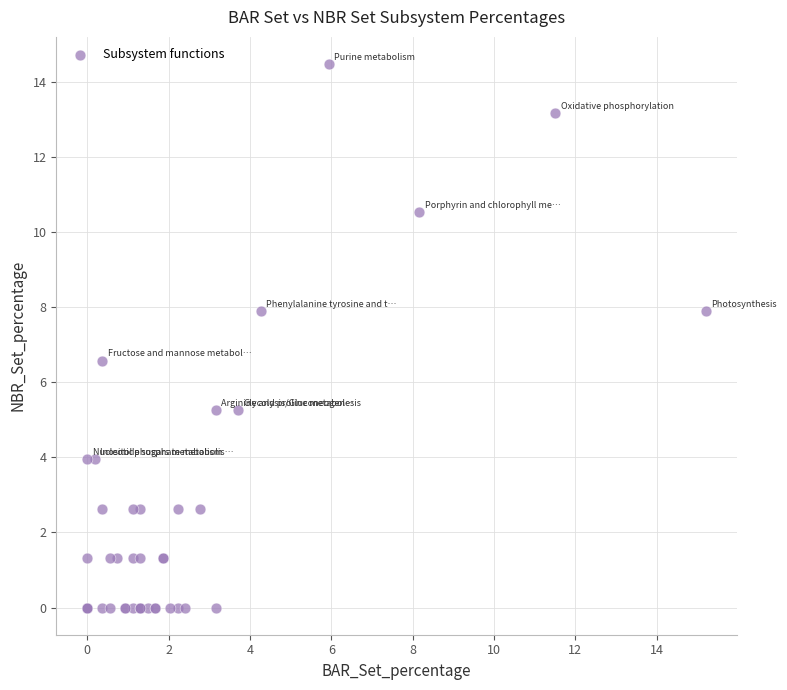

What Y value in the scatter plot is closest to 7?

6.6